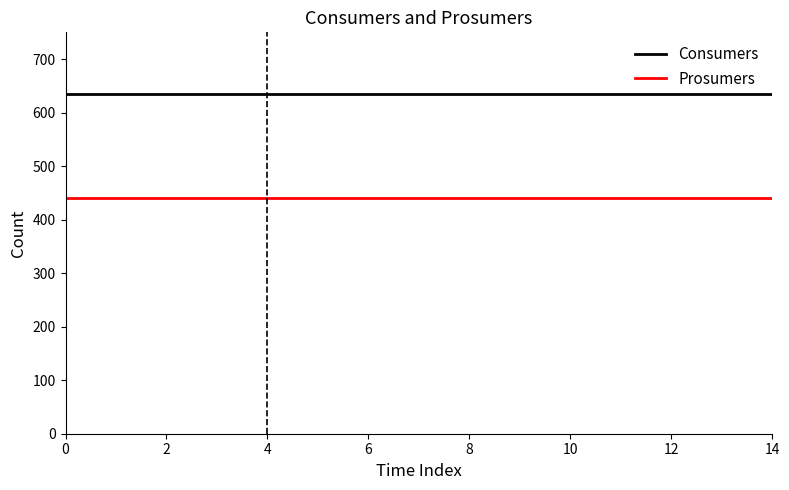

What is the minimum value shown in the chart?

440